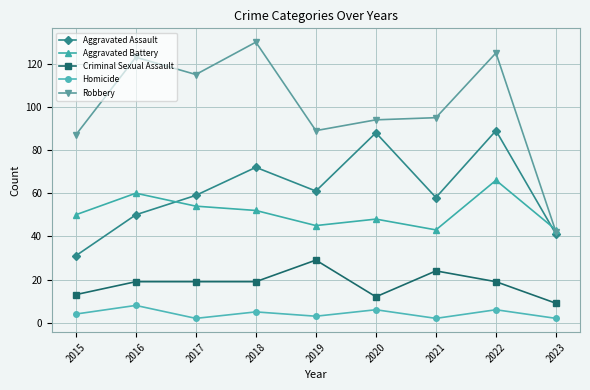

What is the difference between the highest and lowest values at 2022?

119